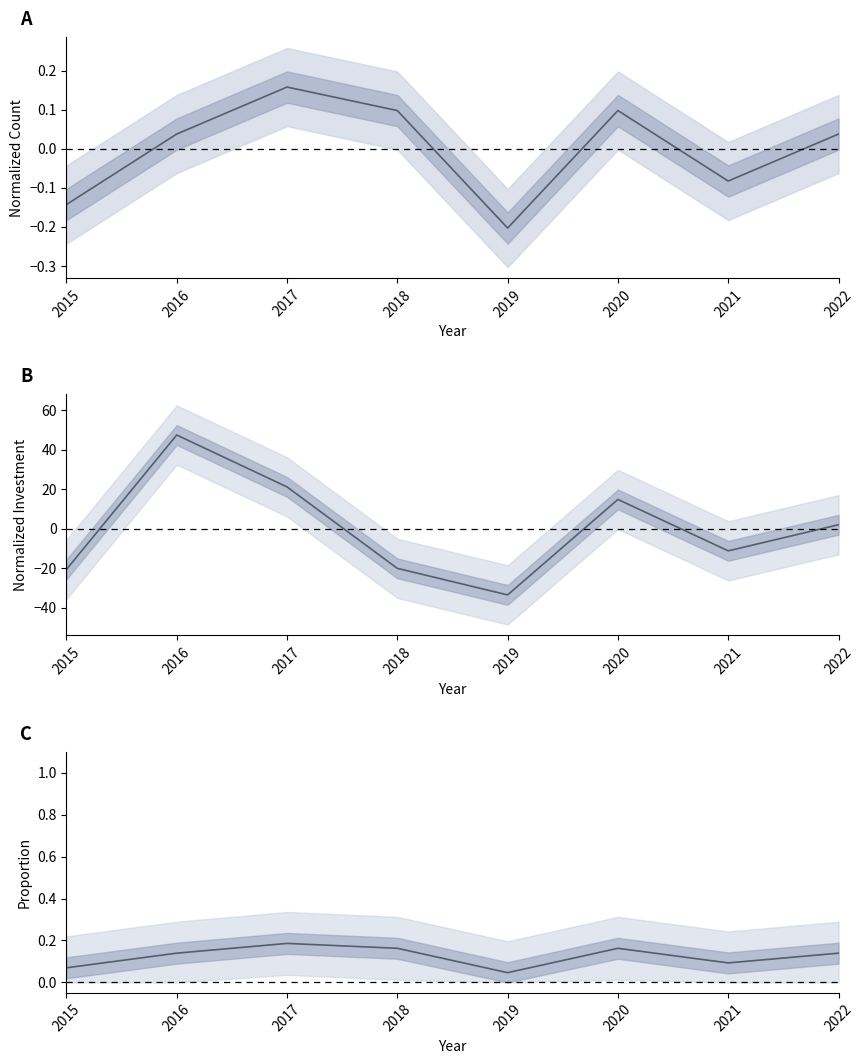

Which has a higher value, 2015 or 2018?

2018